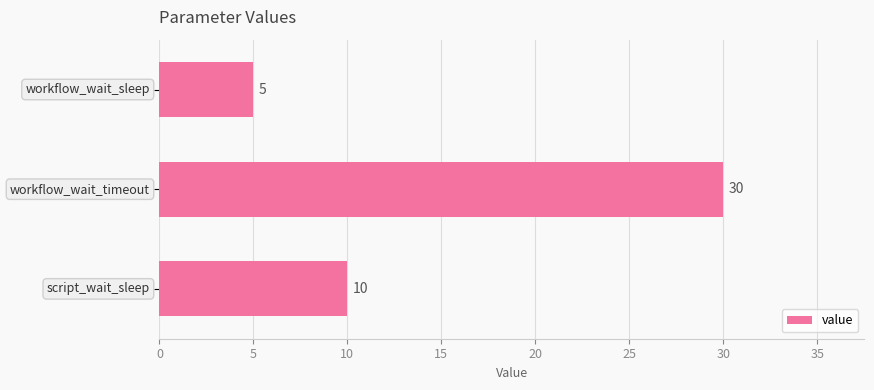

What is the average value?

15